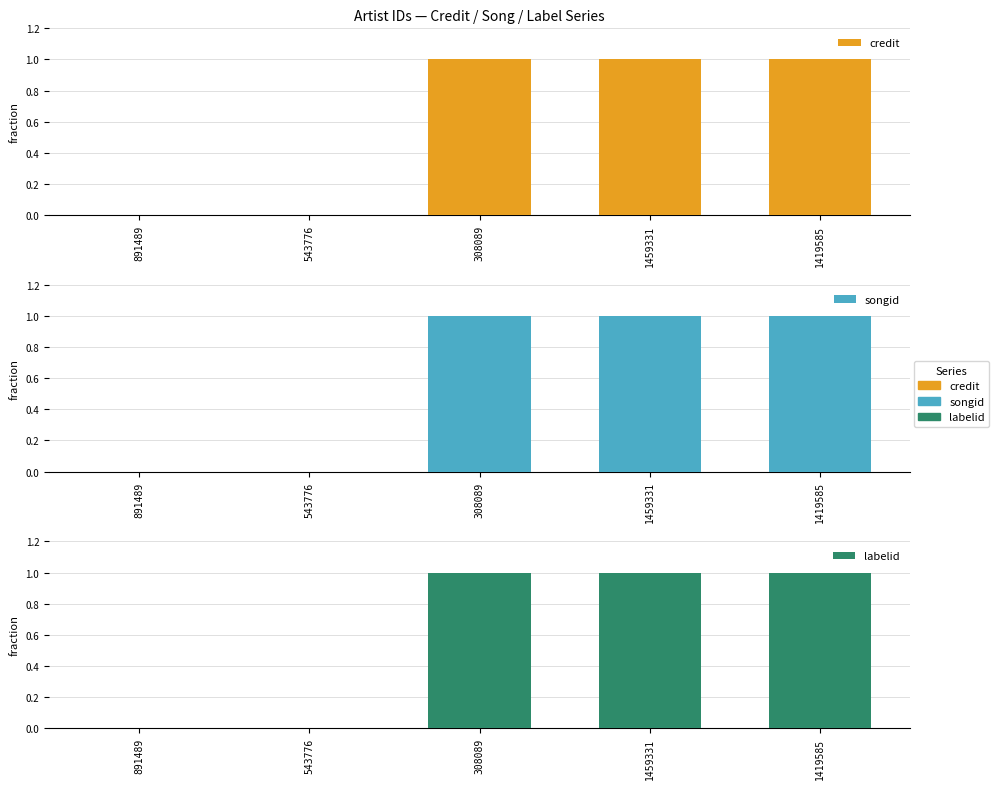

What are all the series names shown in the legend?

credit, songid, labelid